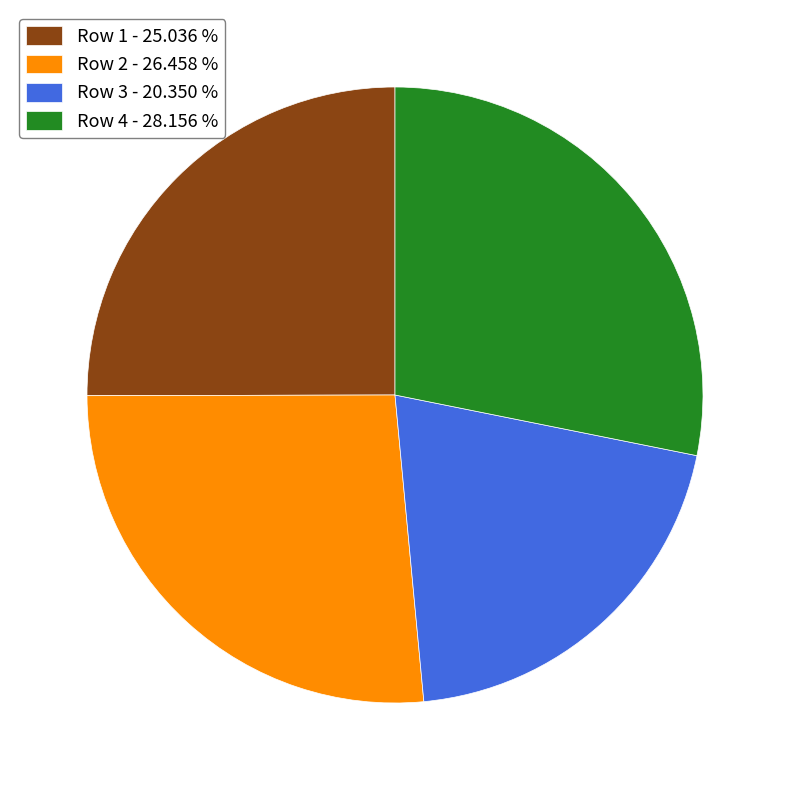

Is the sum of Row 1 - 25.036 % and Row 4 - 28.156 % greater than half?

Yes